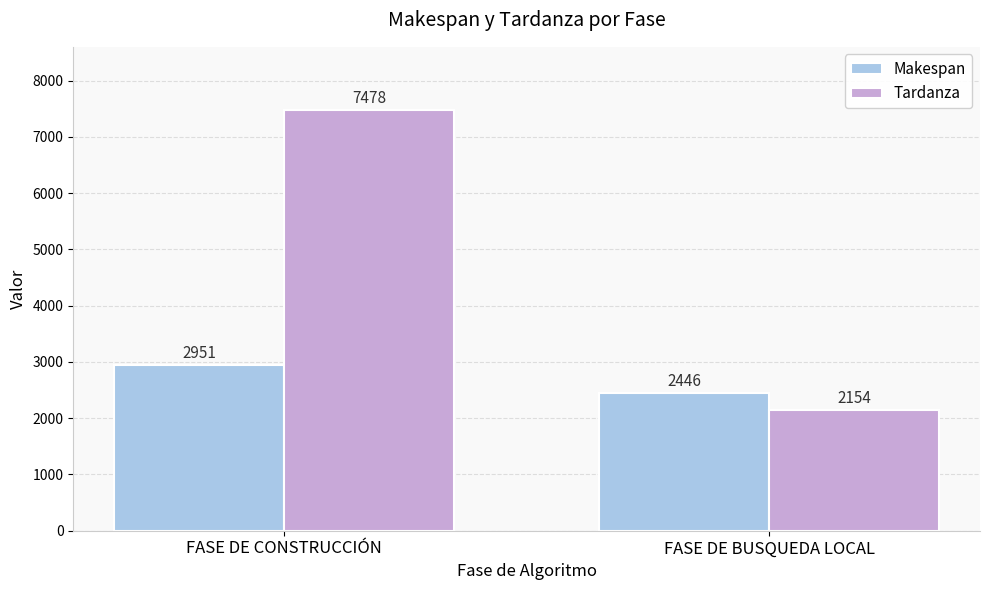

What position from the left is FASE DE BUSQUEDA LOCAL?

2